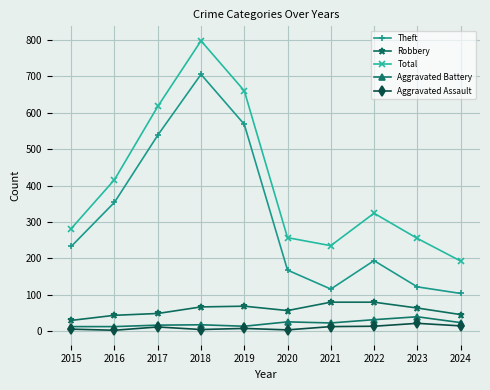

Where is Theft nearest to the value 404?

2016